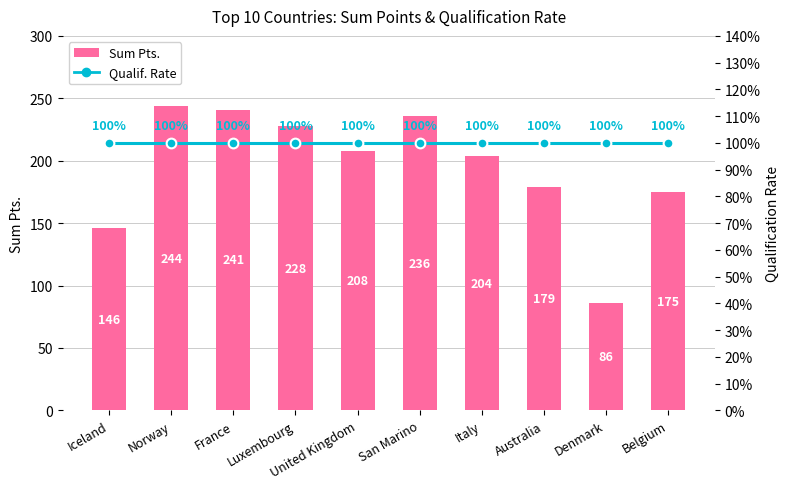

What is the average value of the Sum Pts. series?

195